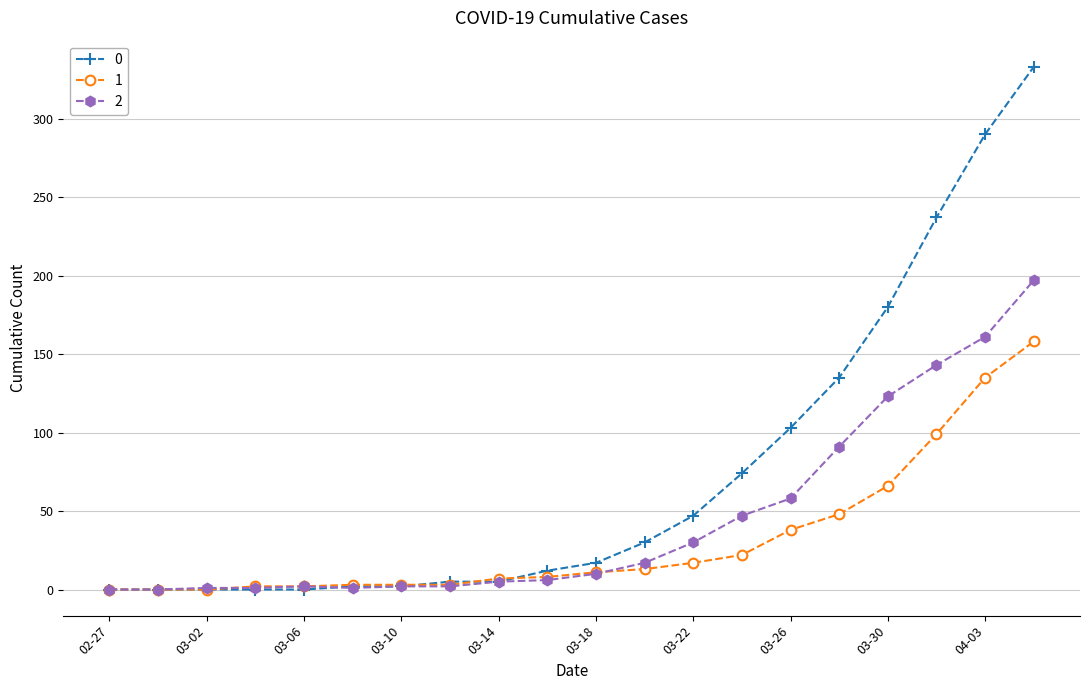

List the series in order of their overall mean, lowest first.

1, 2, 0